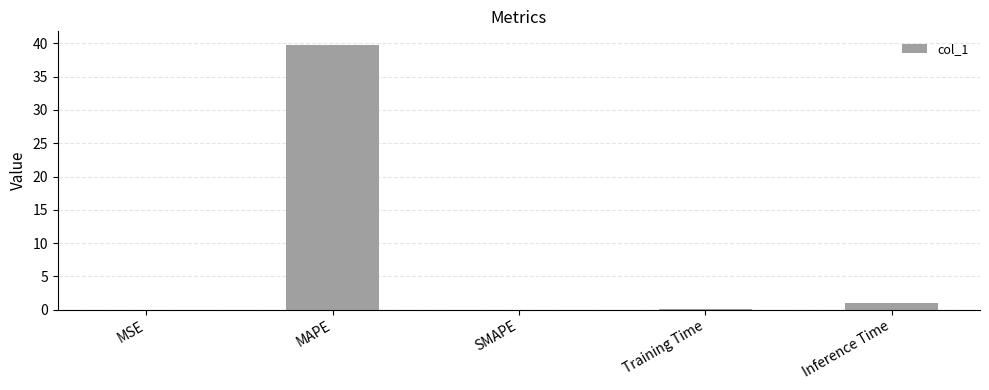

True or false: the data shows 0.0 at SMAPE.

True